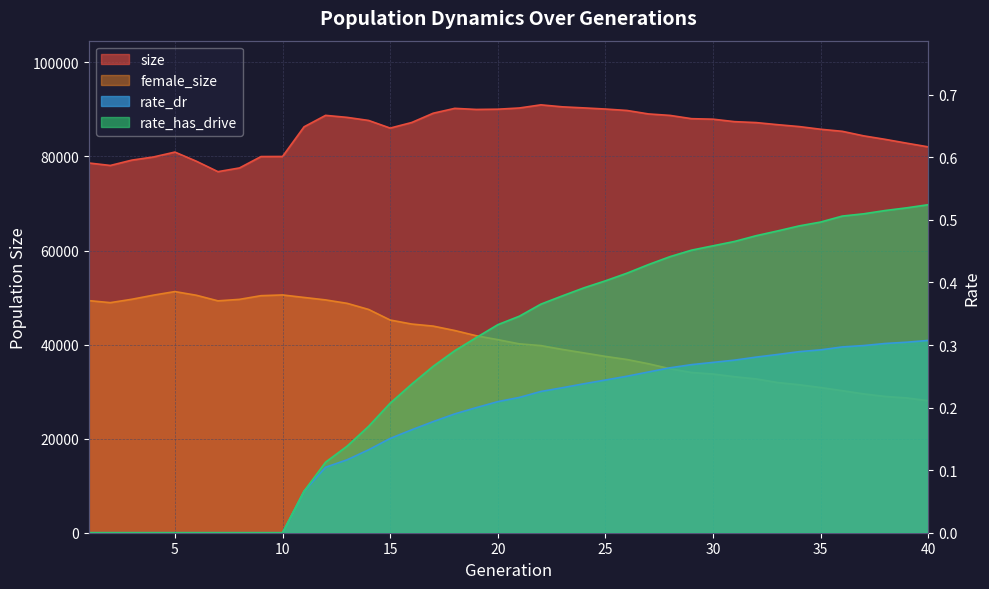

What is the maximum value for rate_has_drive?

0.5